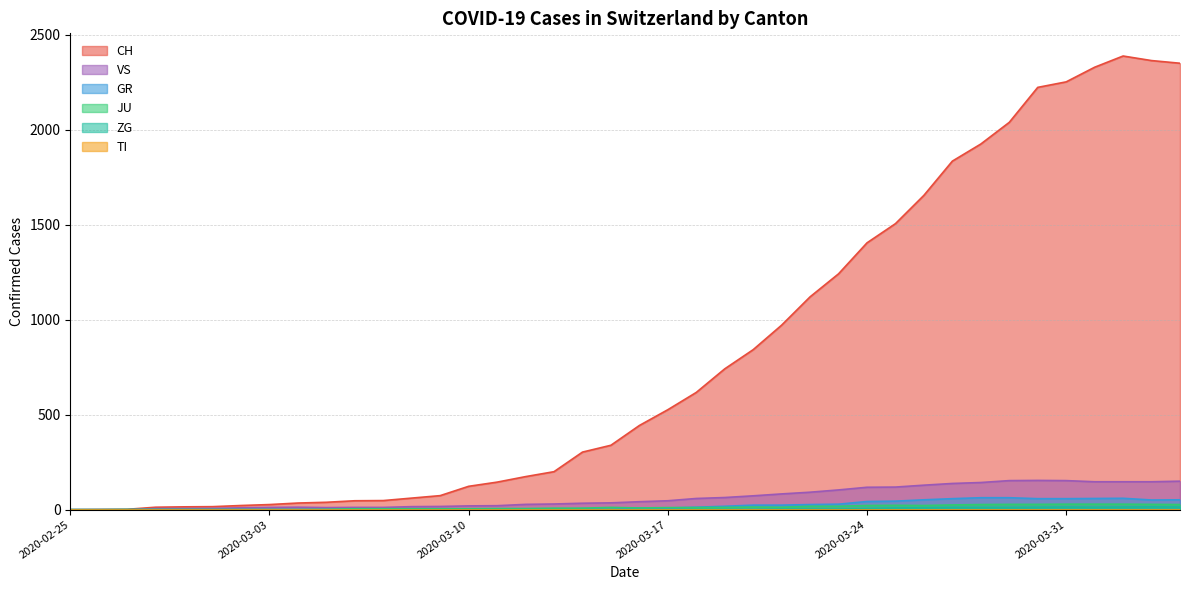

True or false: GR has more than 0 interior local peaks.

True